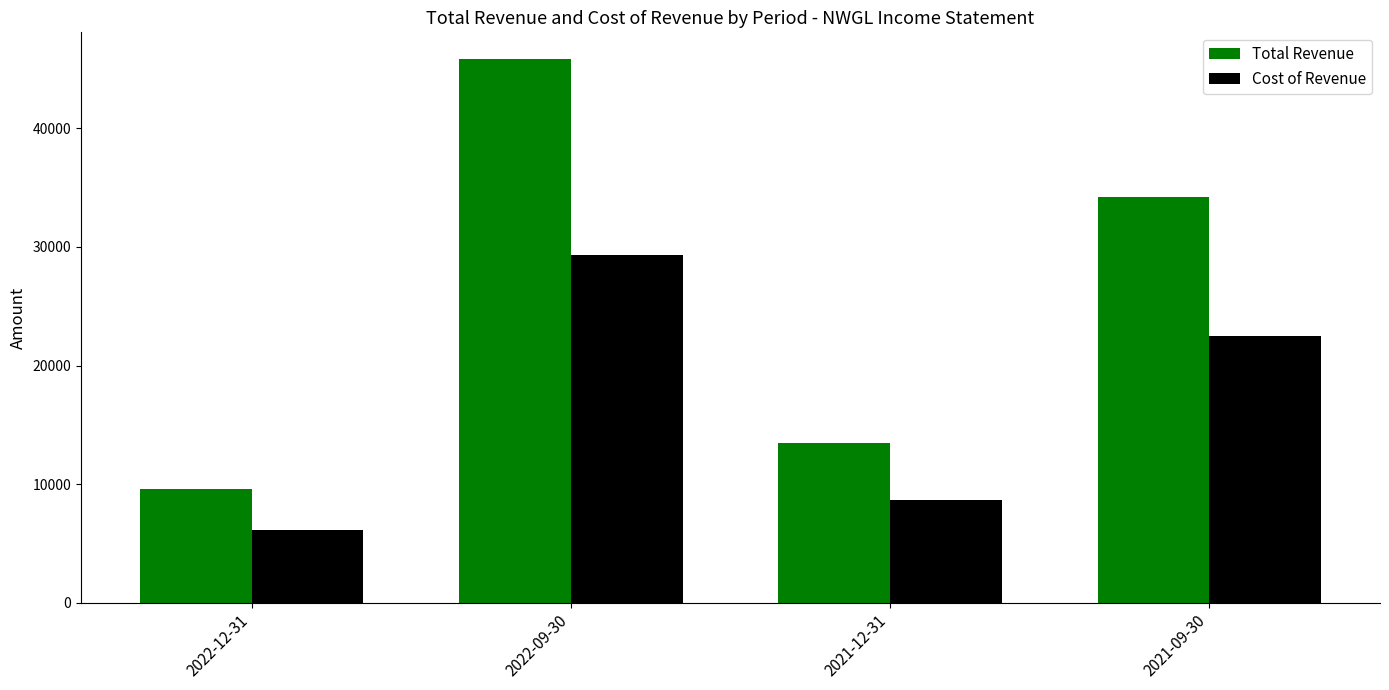

How many Total Revenue values are between 13500 and 45800?

3